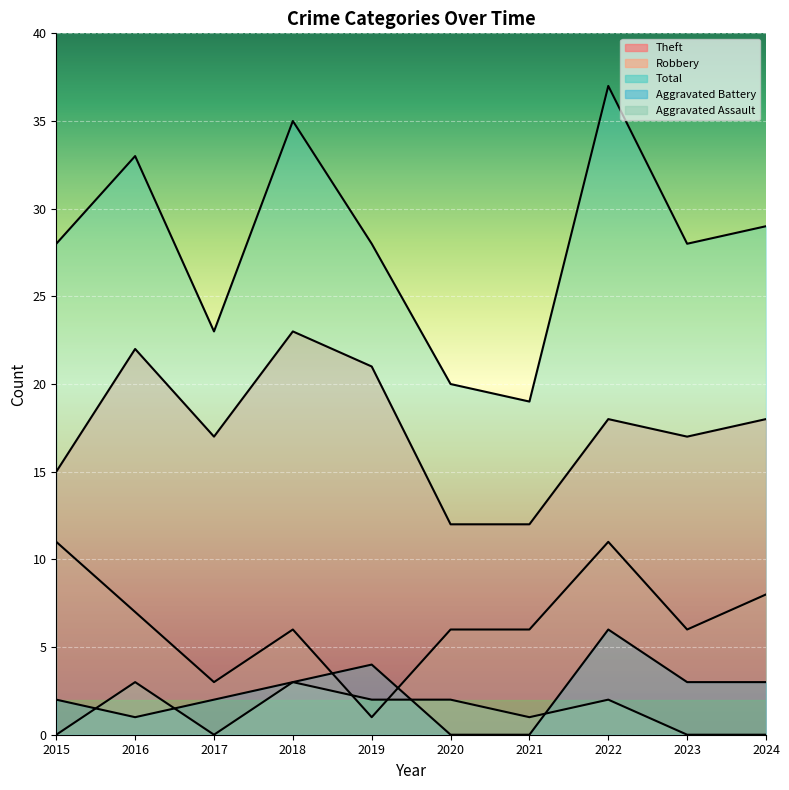

At 2024, list the series in order from largest to smallest.

Total, Theft, Robbery, Aggravated Battery, Aggravated Assault